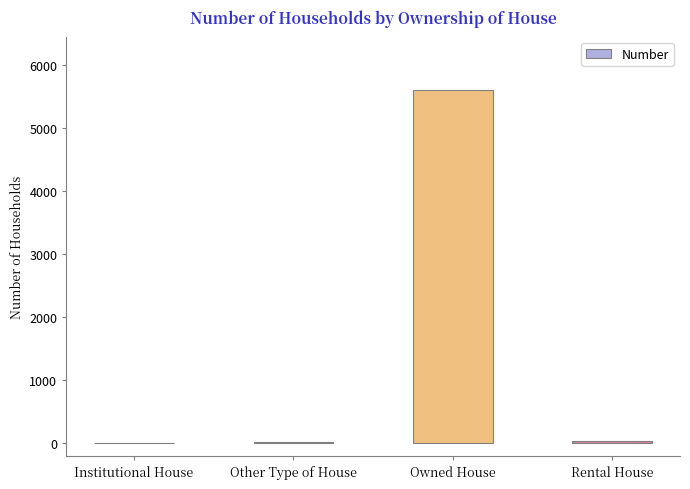

Which label corresponds to the largest value in the chart?

Owned House